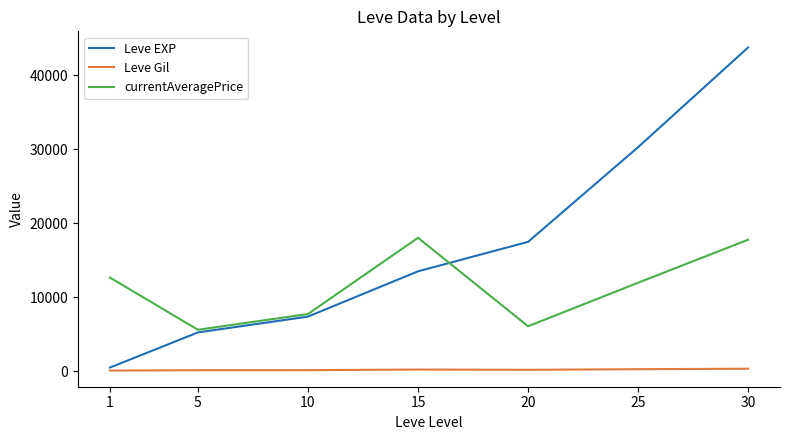

What is the highest value of the currentAveragePrice series?

18039.5